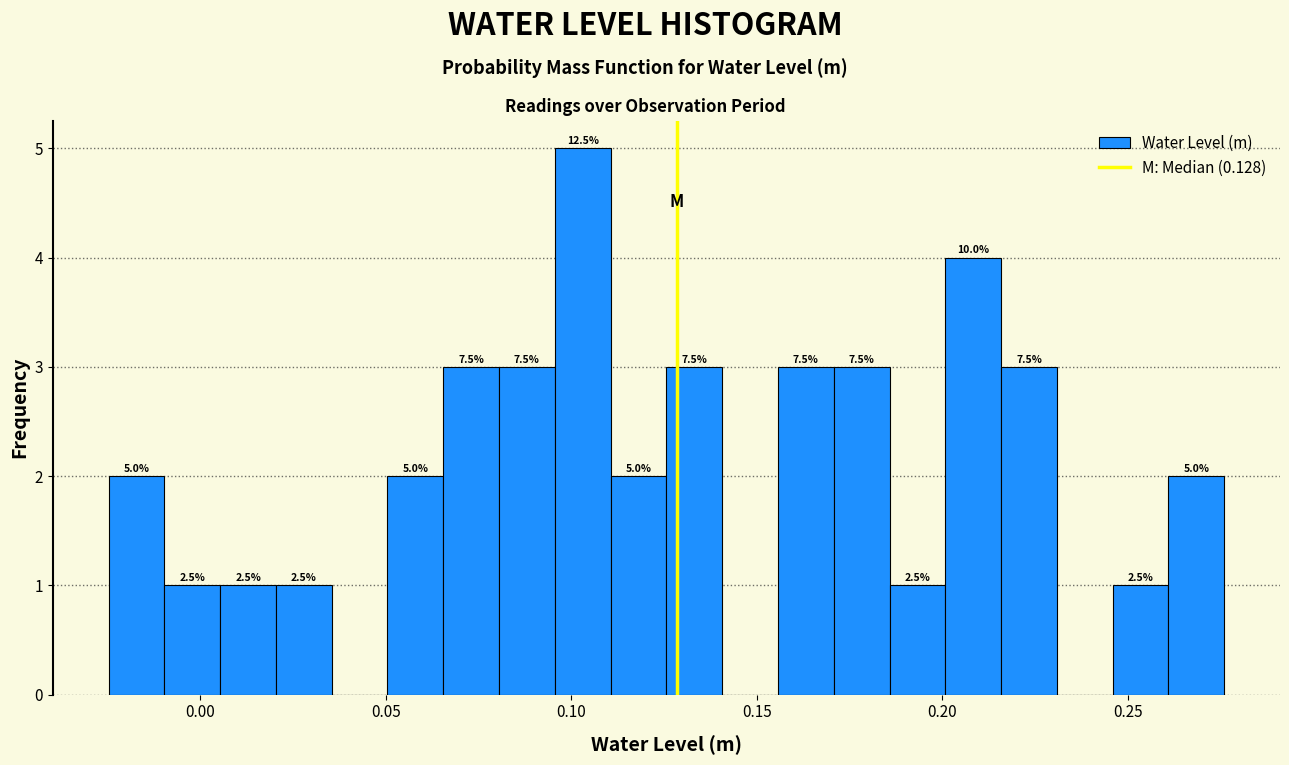

Around what value on the x-axis is the tallest bar? Give the approximate position of its centre, as read against the axis.

0.105